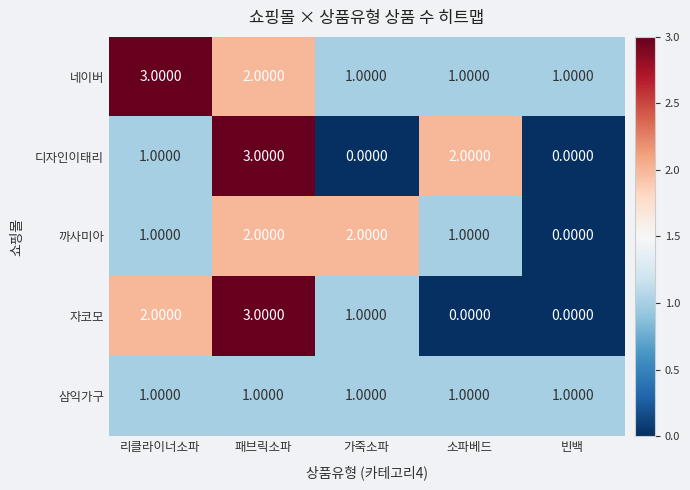

How many distinct data groups are displayed?

5